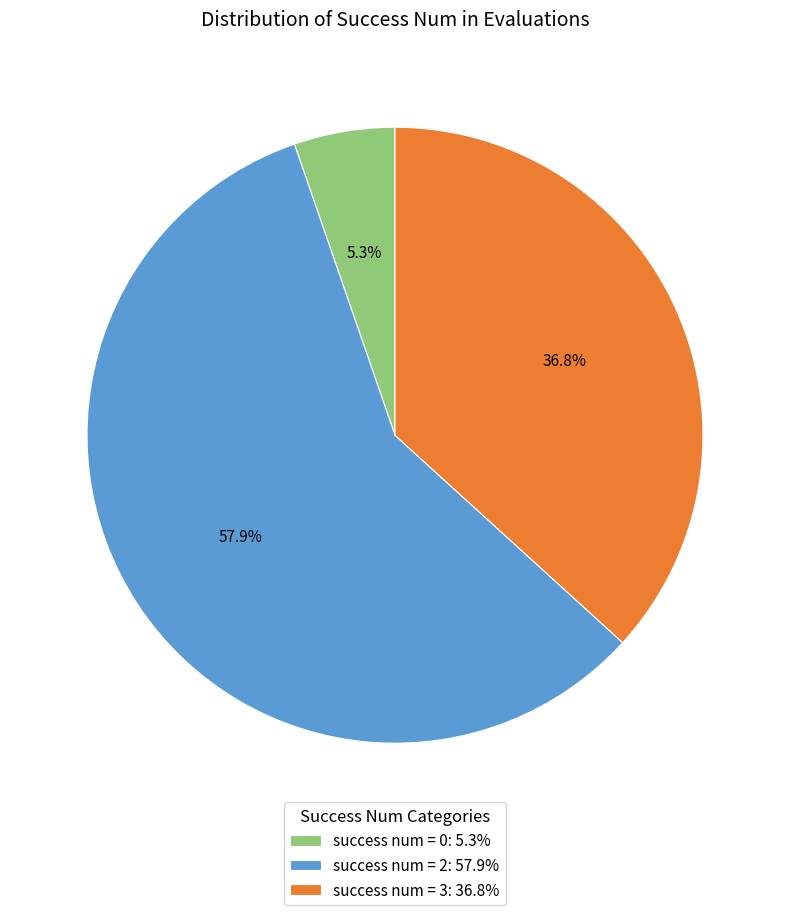

Count the number of slices in the pie.

3